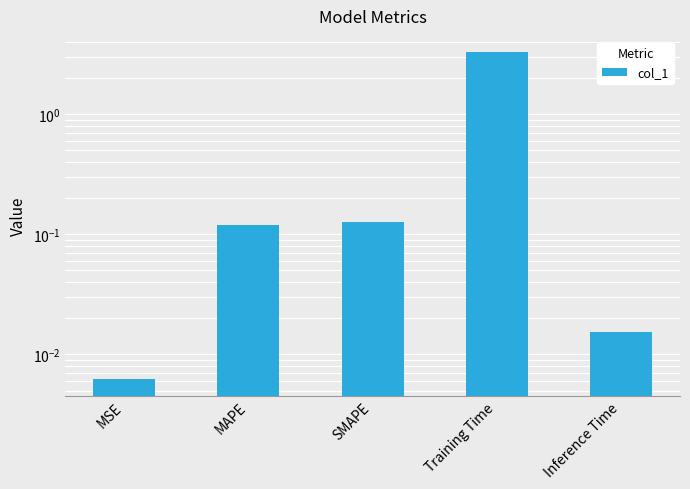

Rank the categories by value from lowest to highest.

MSE, Inference Time, MAPE, SMAPE, Training Time